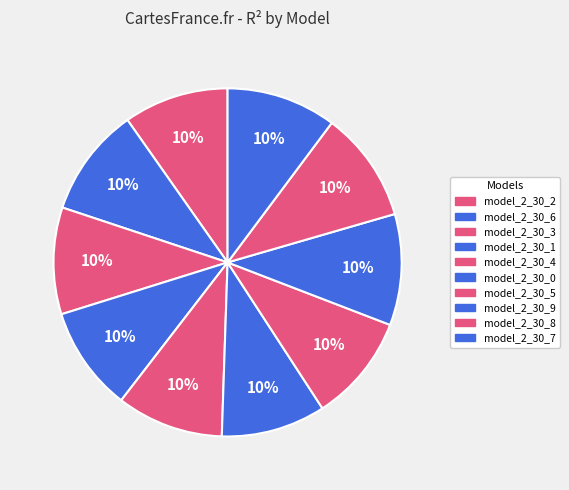

Is there a majority slice in this chart?

No